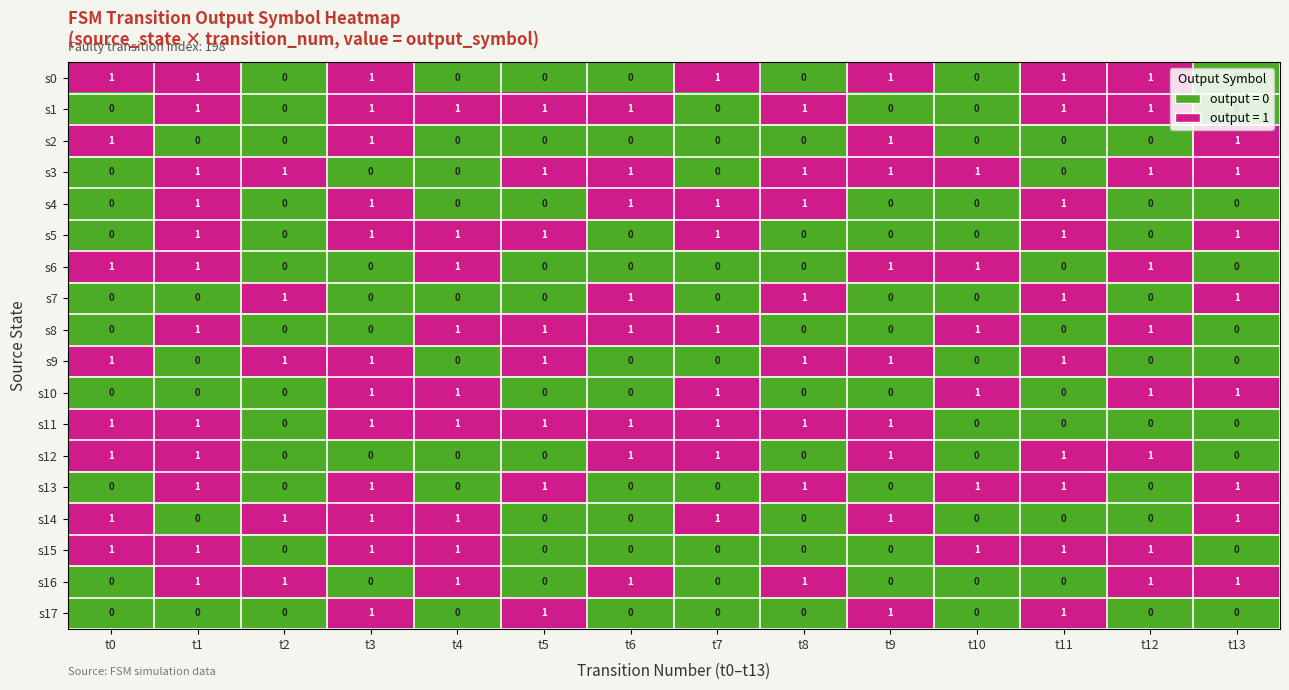

At how many categories does at least one series exceed 0?

14